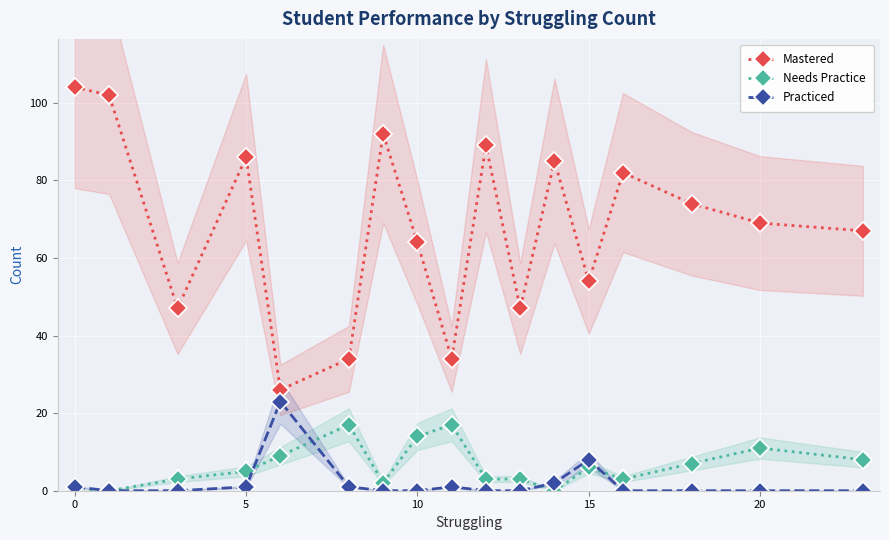

What is the highest value of the Mastered series?

104